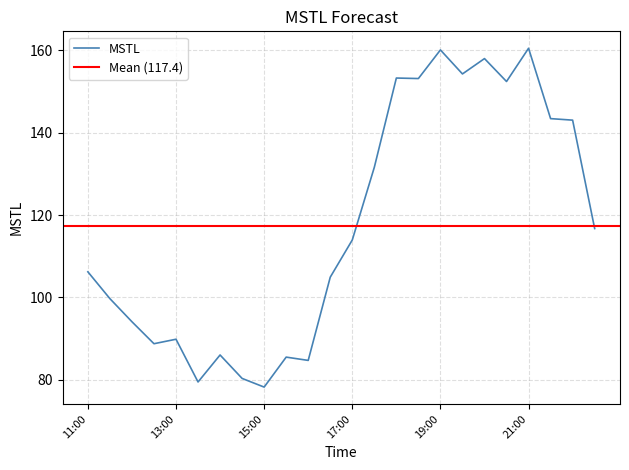

What is the average value?

117.4